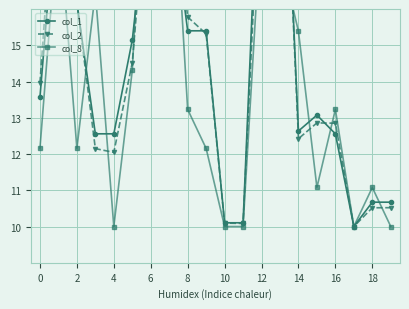

What is the total value across all series at 6?

64.4